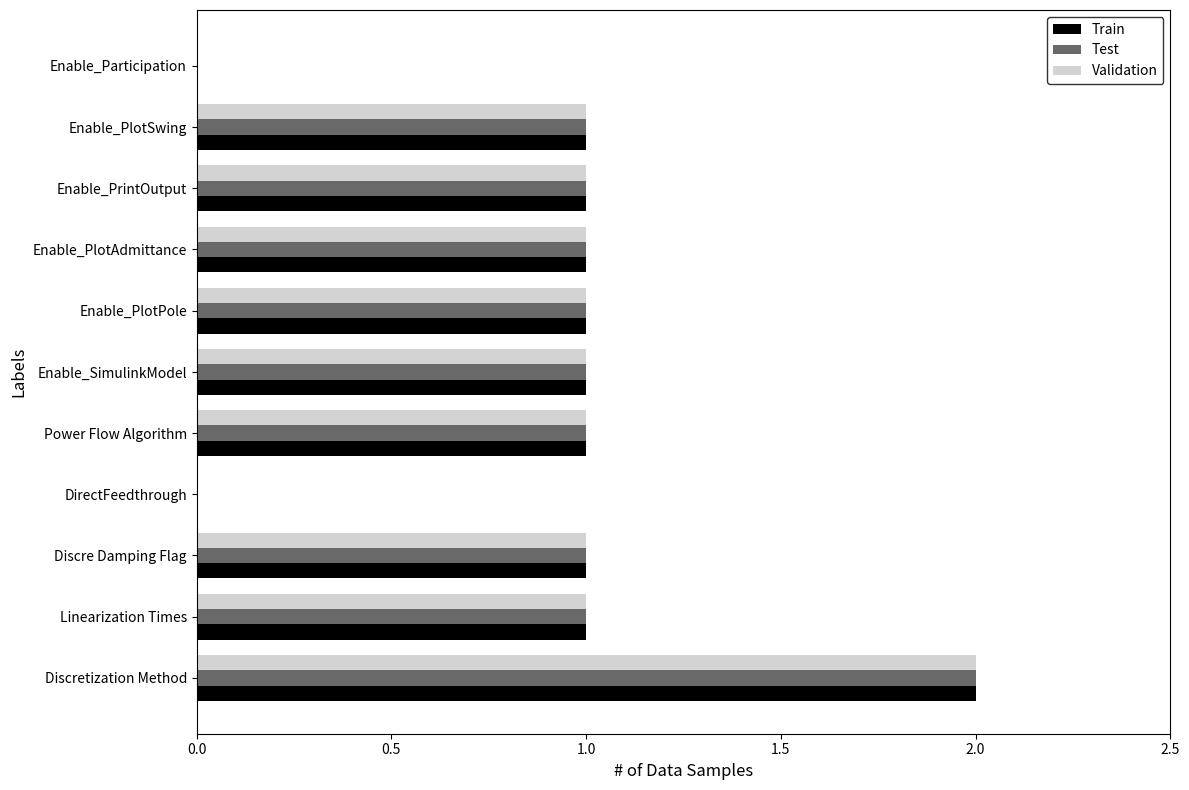

What is the total value across all series at Enable_SimulinkModel?

3